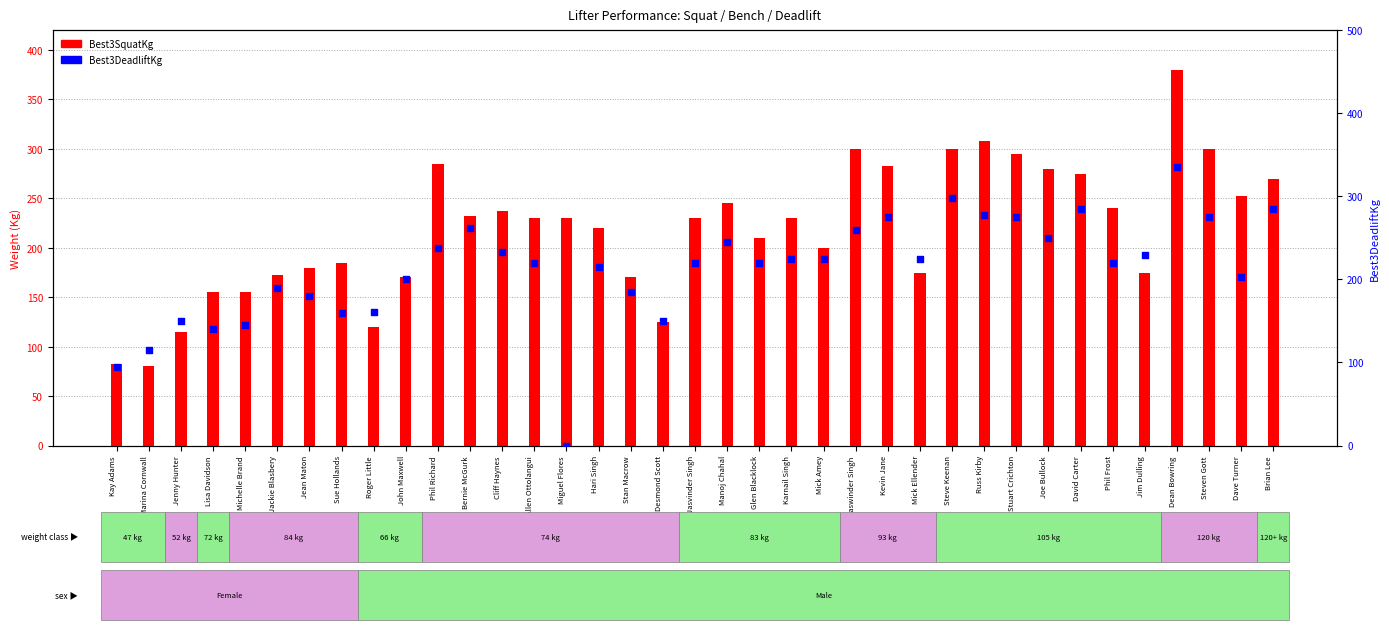

Which series has the largest Y range (max minus min)?

Best3DeadliftKg